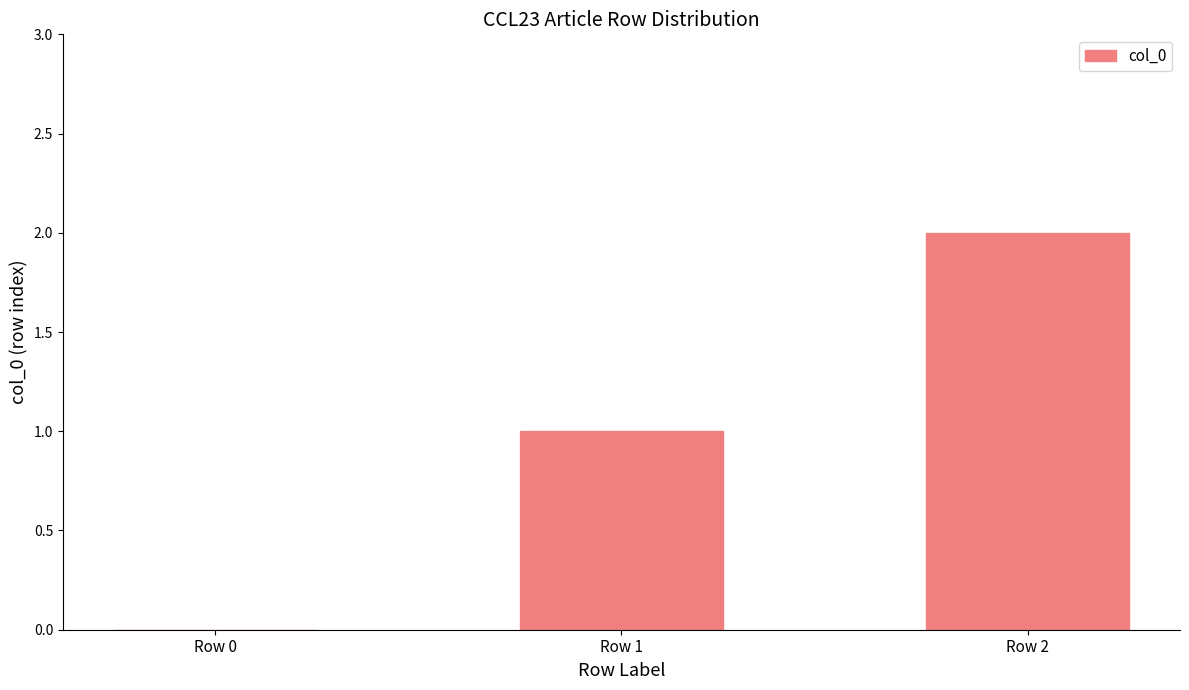

What is the sum of all values?

3